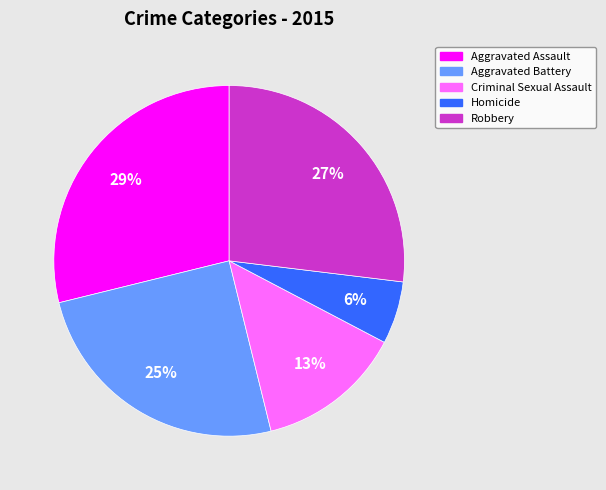

To the nearest percent, what is the average slice percentage?

20%